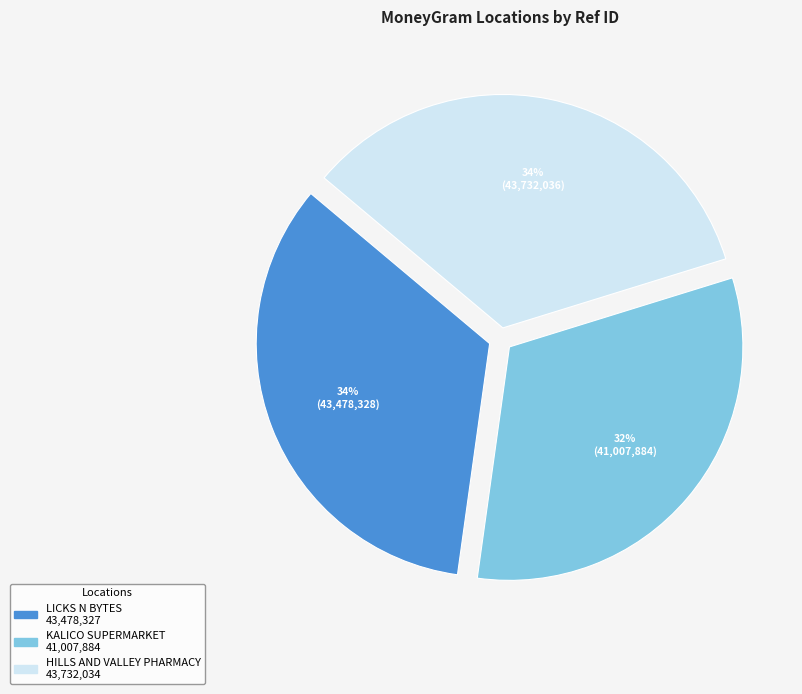

Approximately how many times larger is the value at LICKS N BYTES compared to HILLS AND VALLEY PHARMACY?

1.0